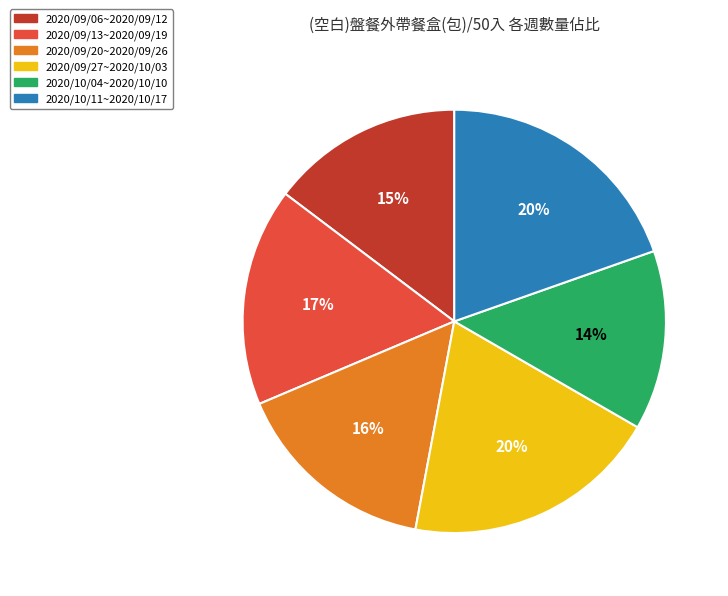

Is there any slice that represents more than half of the pie?

No